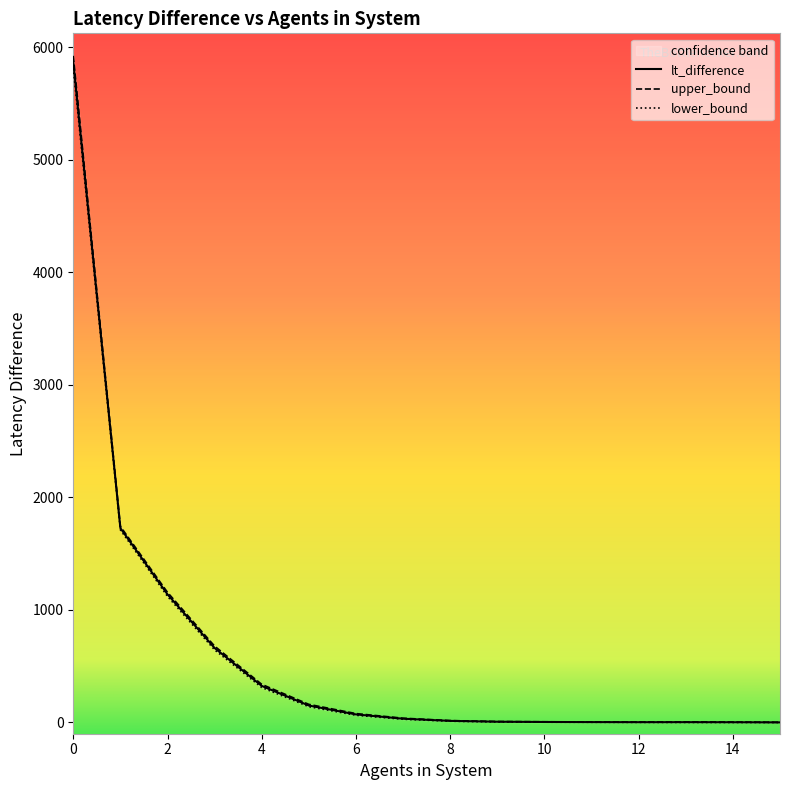

Reading left to right, what are all the values shown in this chart?

lt_difference: 5868.2	1726.4	1137.9	661.2	324.5	150.1	71.1	33.0	13.7	6.2	4.1	2.9	2.1	2.3	1.6	0.3
upper_bound: 5922.4	1741.9	1155.8	678.0	338.4	160.6	78.6	37.6	16.4	8.1	5.8	4.1	3.3	4.4	3.4	0.9
lower_bound: 5814.1	1710.8	1120.0	644.5	310.7	139.6	63.7	28.3	11.0	4.3	2.3	1.7	0.8	0.3	-0.2	-0.3